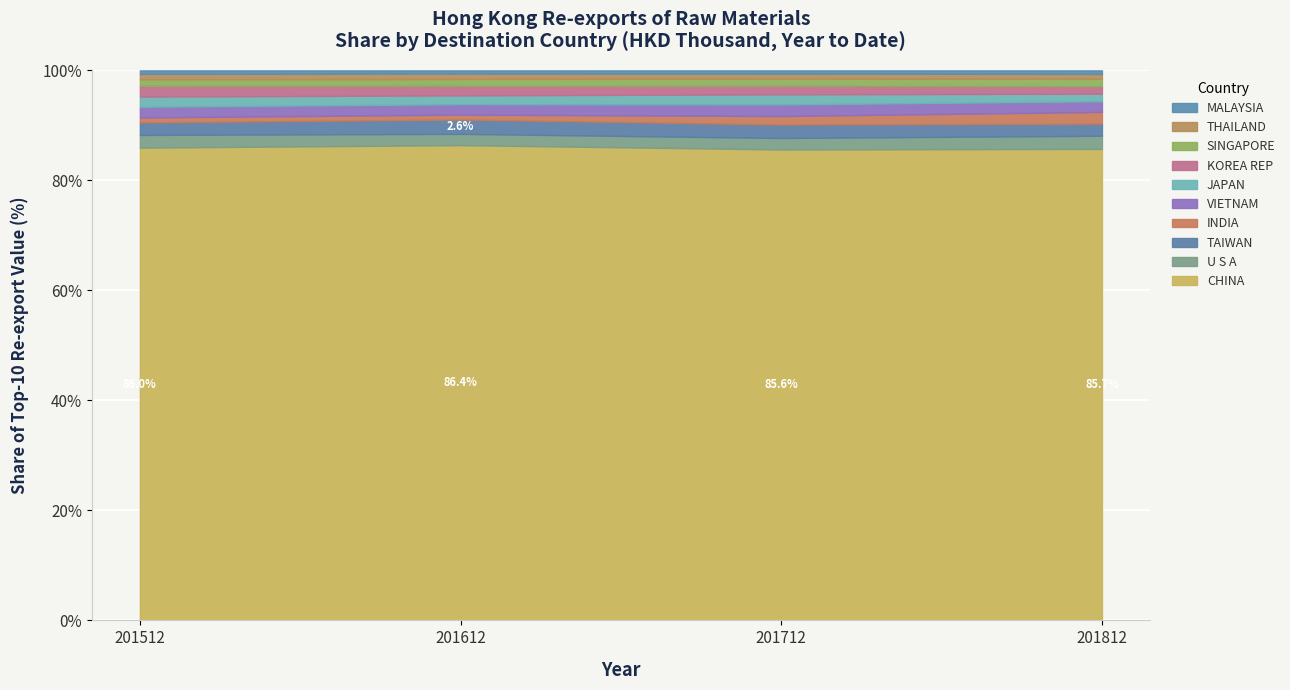

Does the chart display data point markers on the line(s)?

No